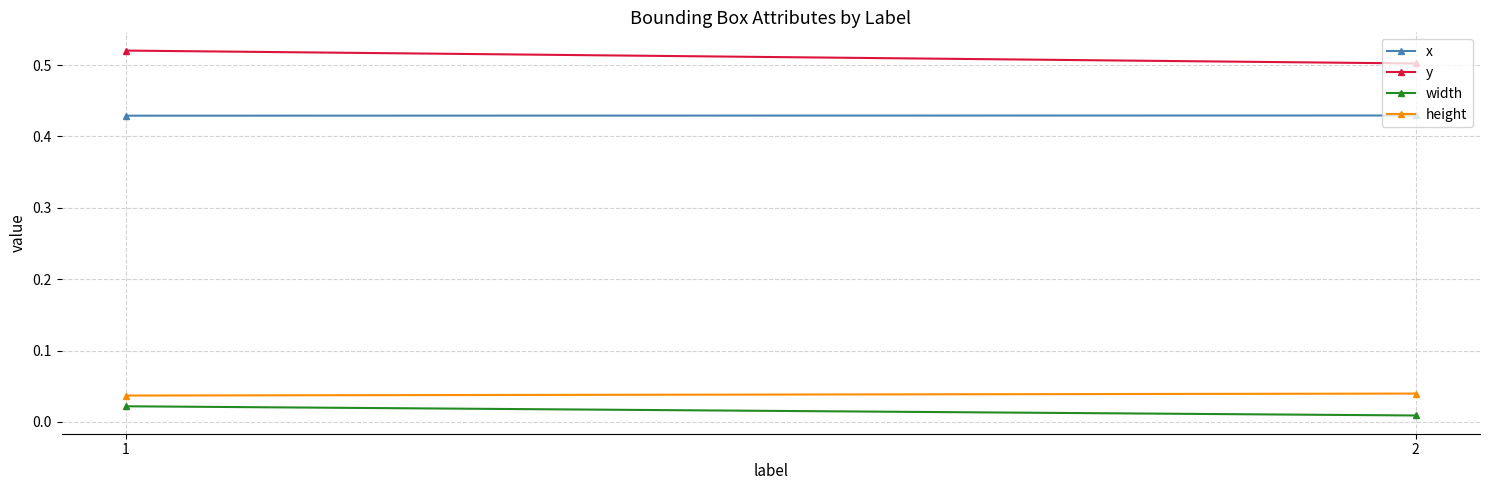

At how many categories does at least one series exceed 0?

2